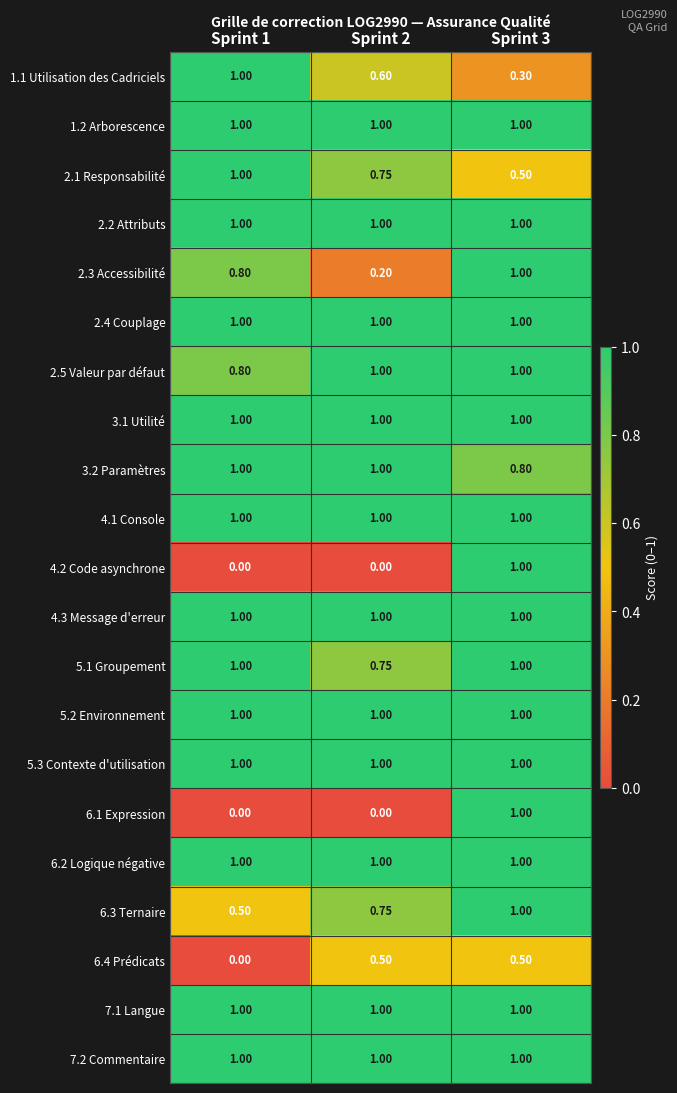

Is the value of 2.2 Attributs at Sprint 3 greater than the value of 6.1 Expression at Sprint 1?

Yes